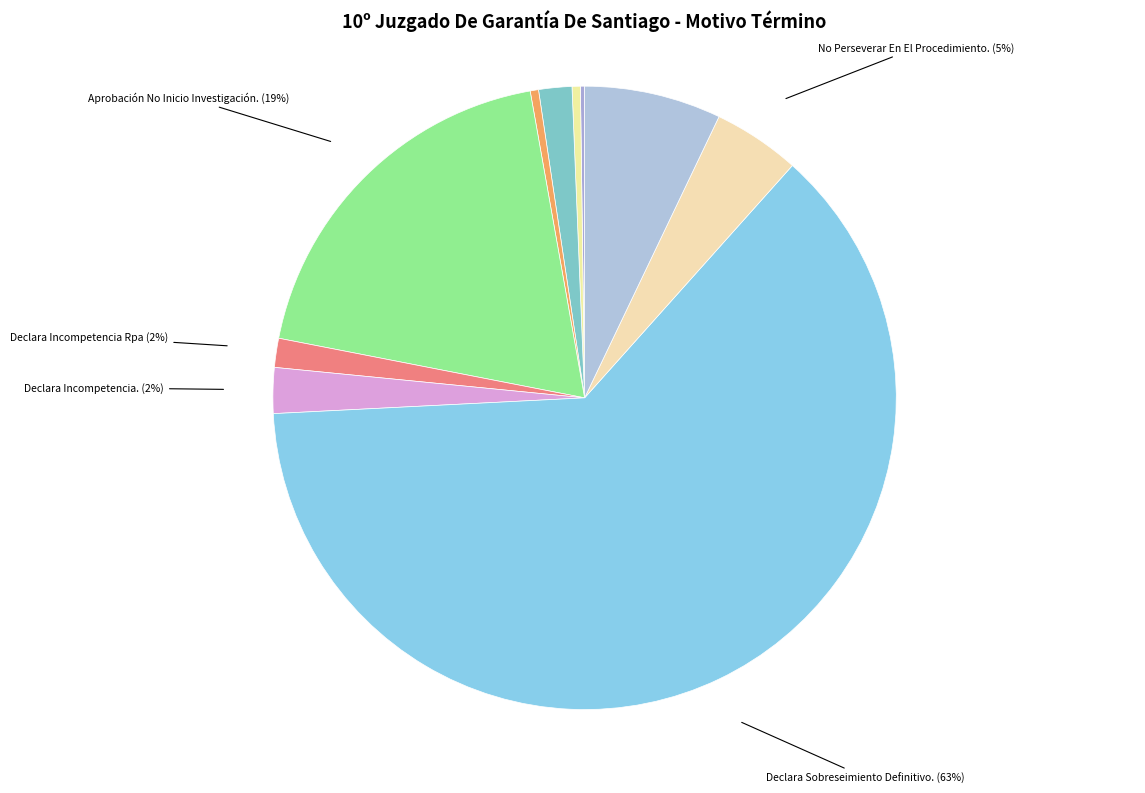

Does No Perseverar En El Procedimiento. account for over 50% of the chart?

No